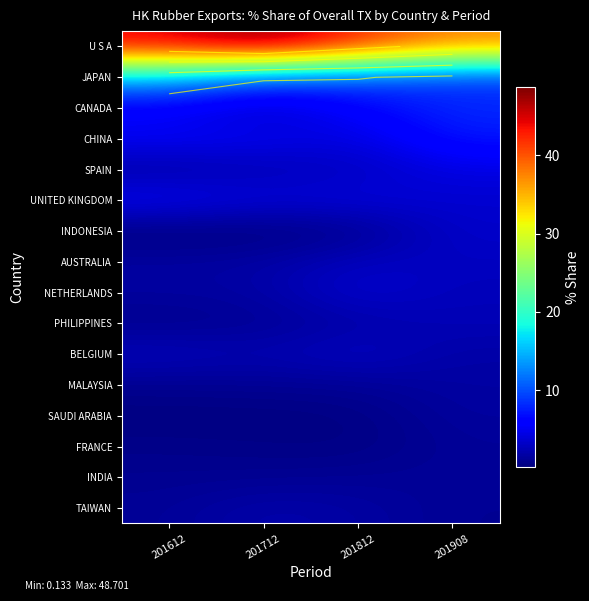

What is the difference between the maximum and minimum values in the TAIWAN series?

1.1